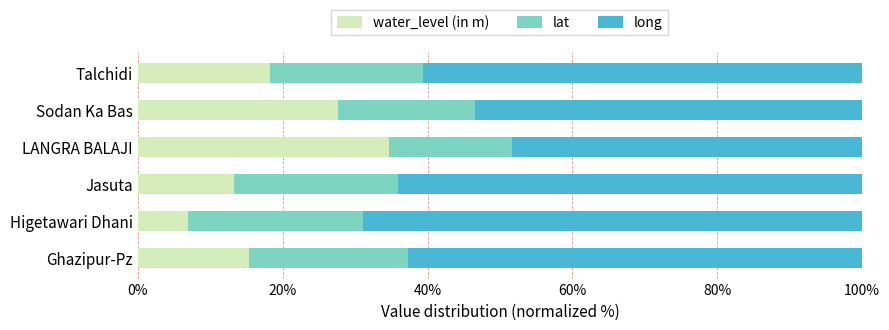

What is the highest value of the water_level (in m) series?

34.6